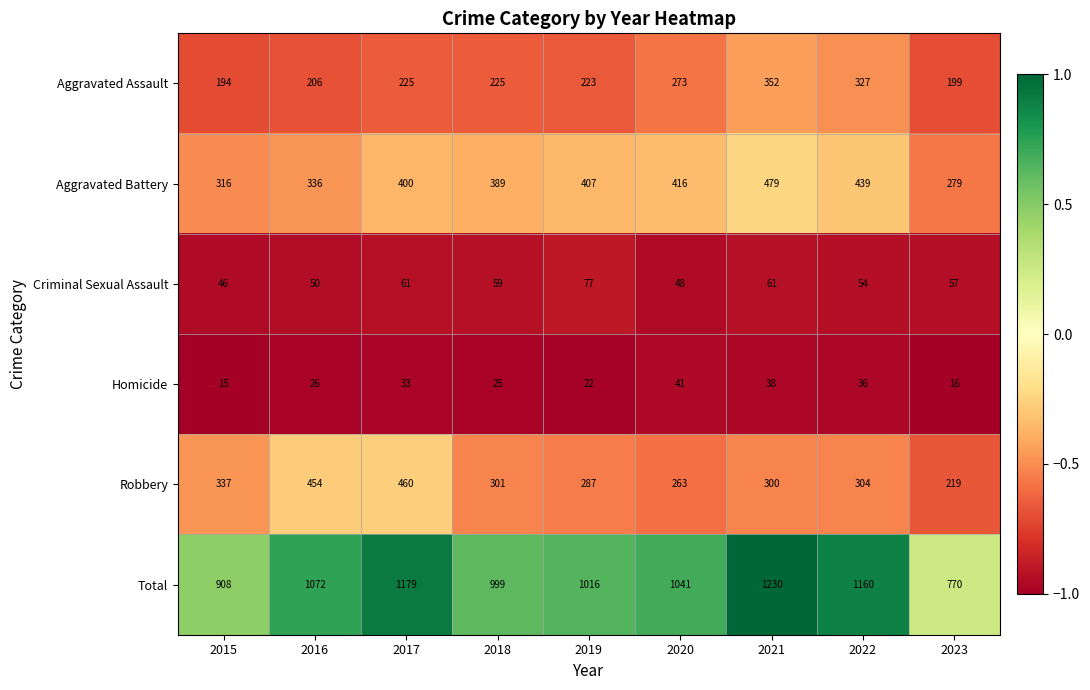

What is the maximum value shown in the chart?

1230